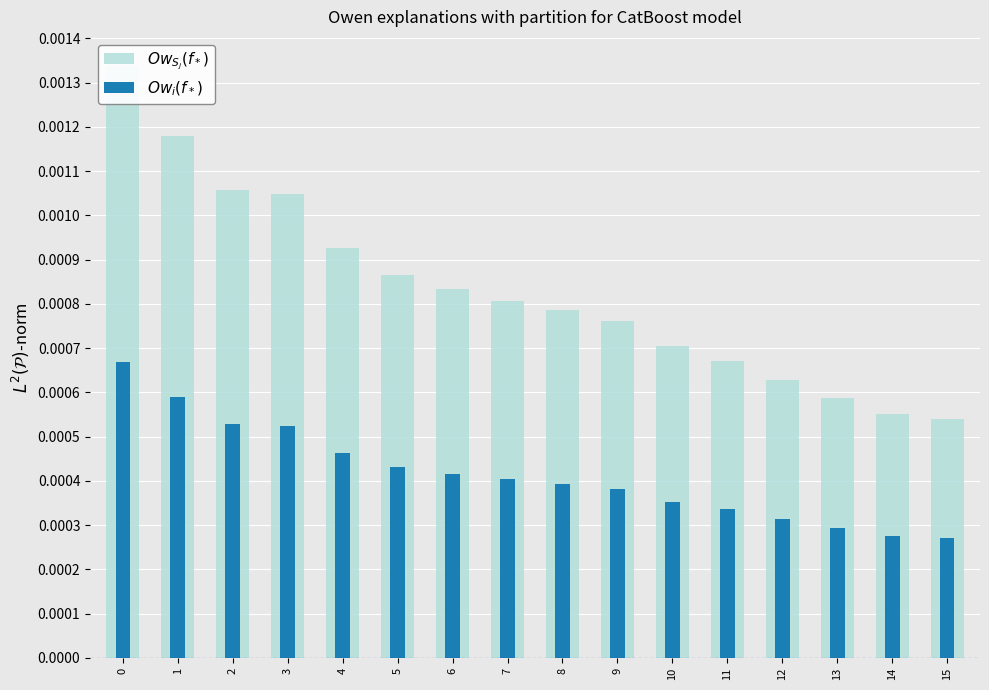

Rank the series by their average value, from lowest to highest.

$Ow_i(f_*)$, $Ow_{S_j}(f_*)$